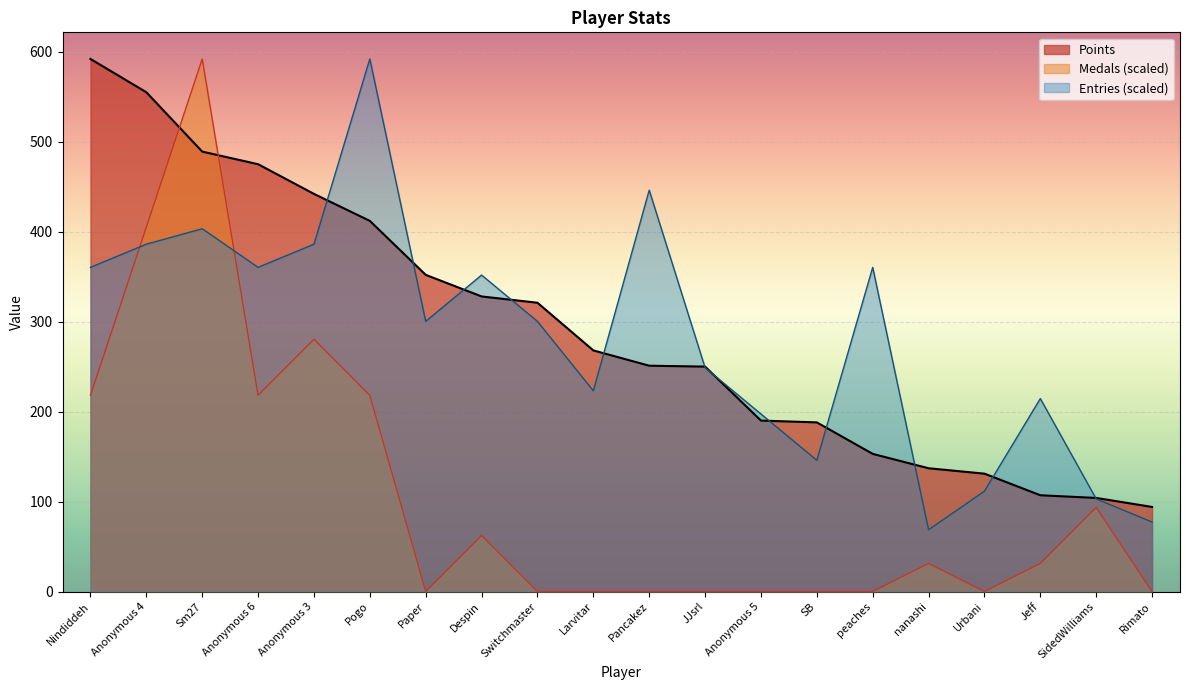

Which has a higher value, SB or Anonymous 5?

Anonymous 5